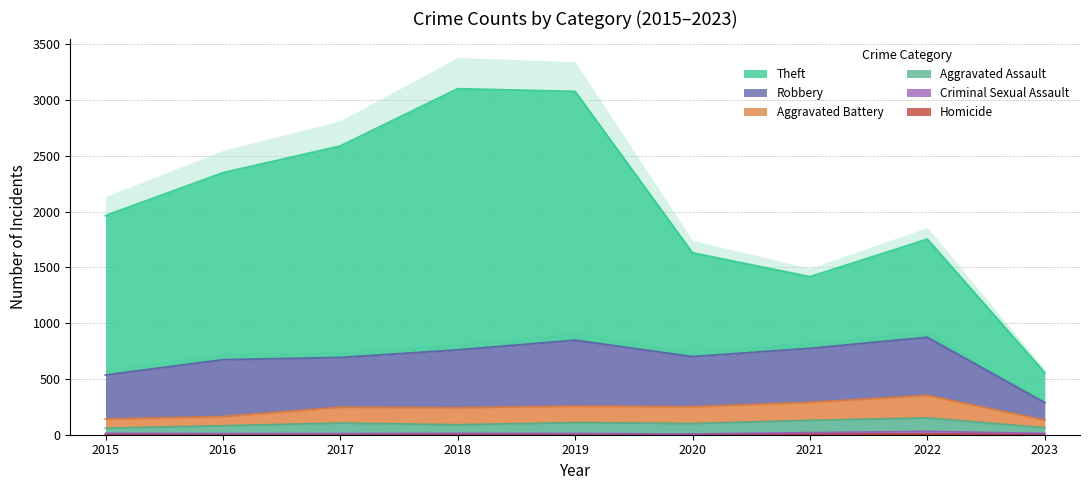

Which series changed the most between 2017 and 2022?

Theft